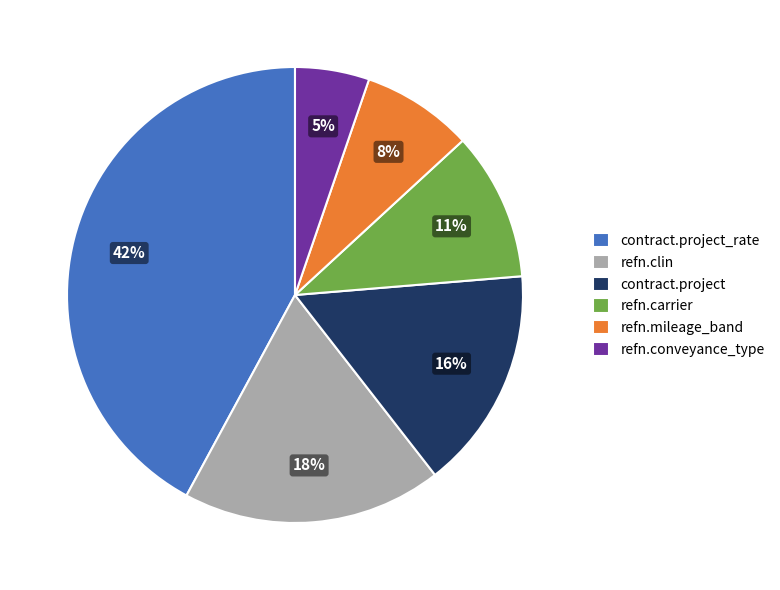

Is it true that contract.project is 16% of the pie?

True